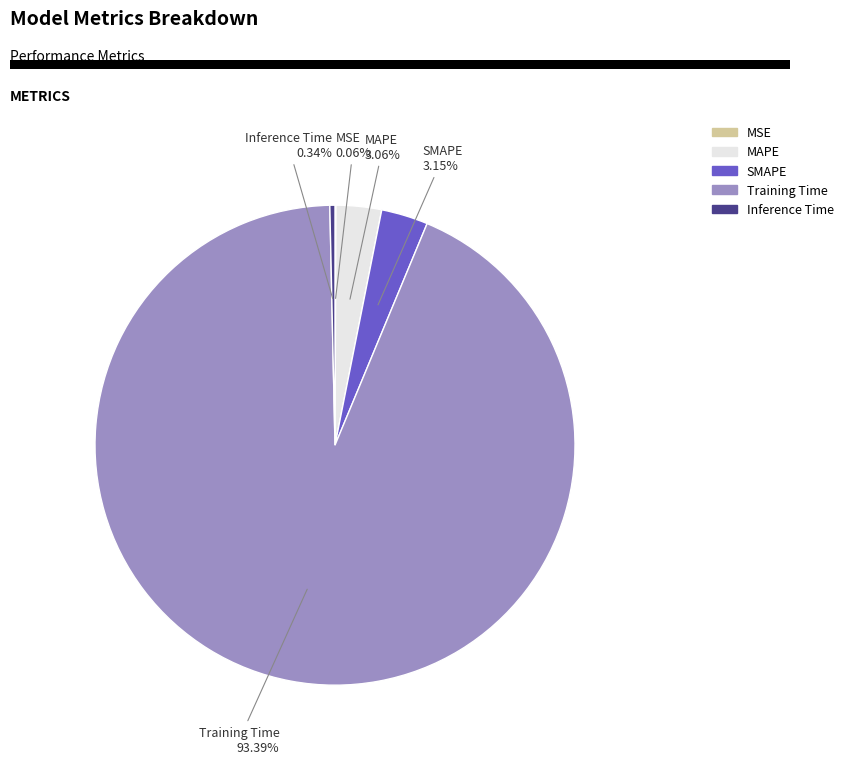

Combined, do Inference Time and SMAPE account for over 50%?

No